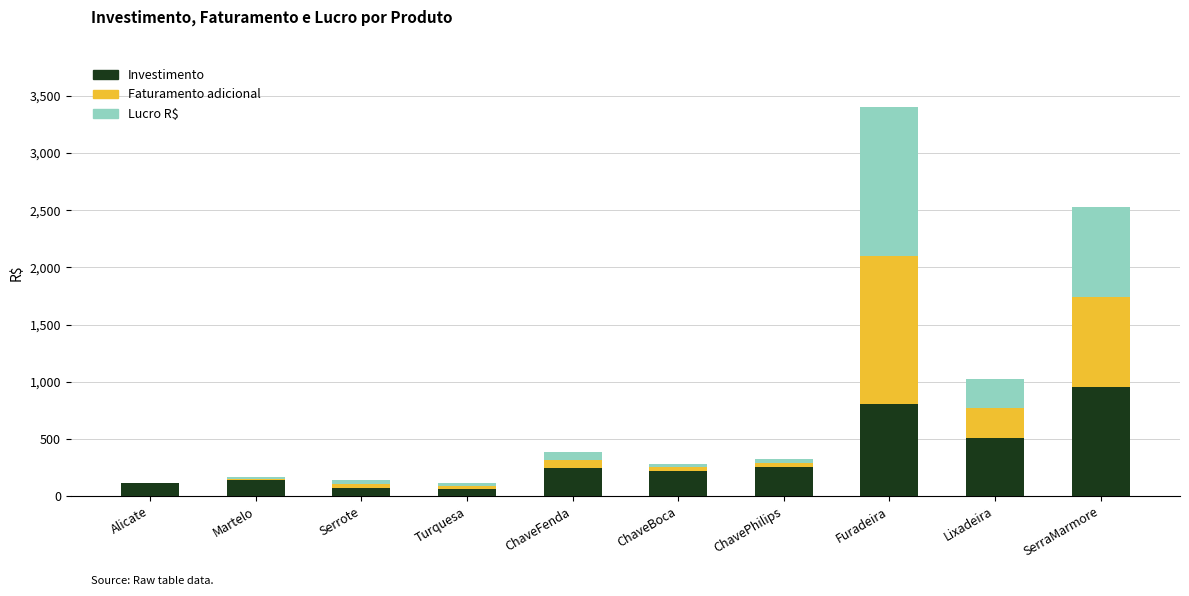

At which category is the sum across all series the highest?

Furadeira